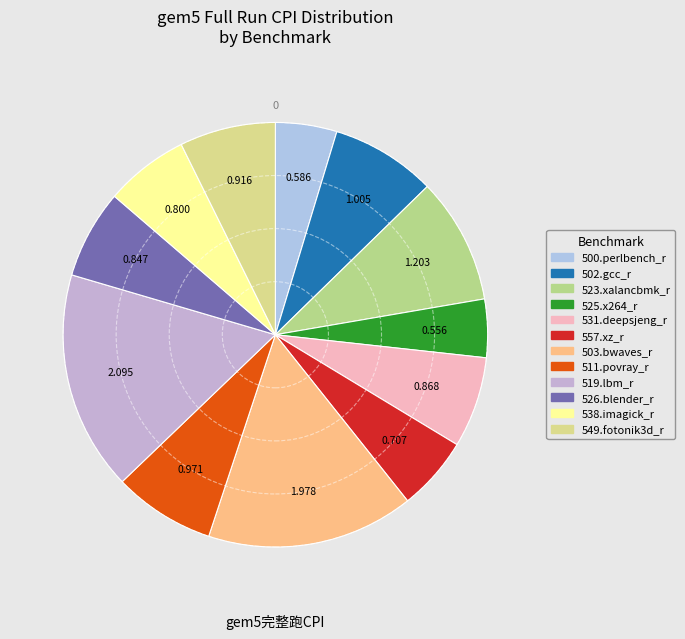

Is there any slice that represents more than half of the pie?

No